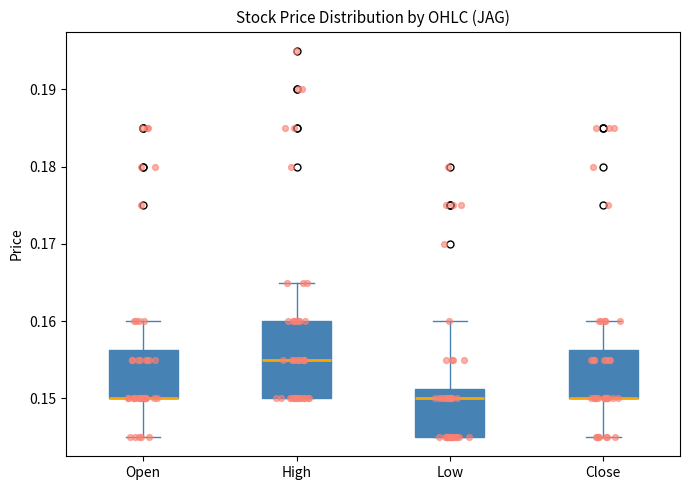

Where does the upper whisker of the box for Low end on the y-axis? The values are not printed on the chart, so give them approximately, as read against the axis.

0.160